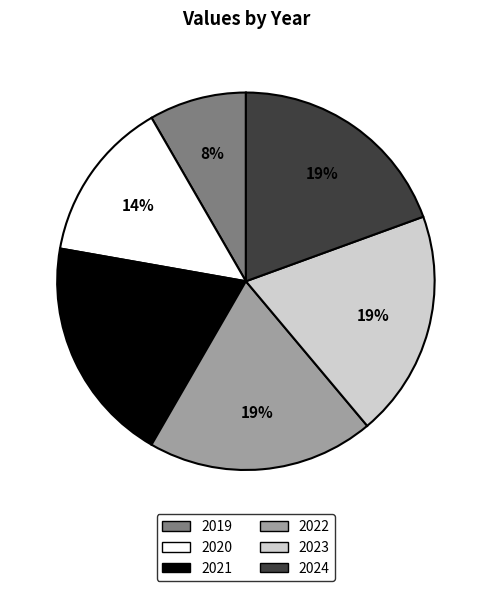

Combined, do 2023 and 2024 account for over 50%?

No